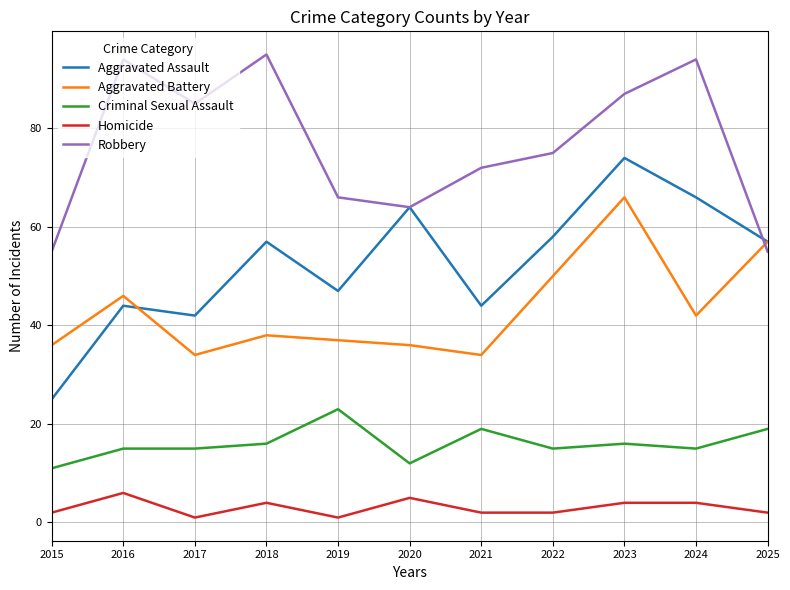

Between 2015 and 2017, which series saw the biggest shift?

Robbery